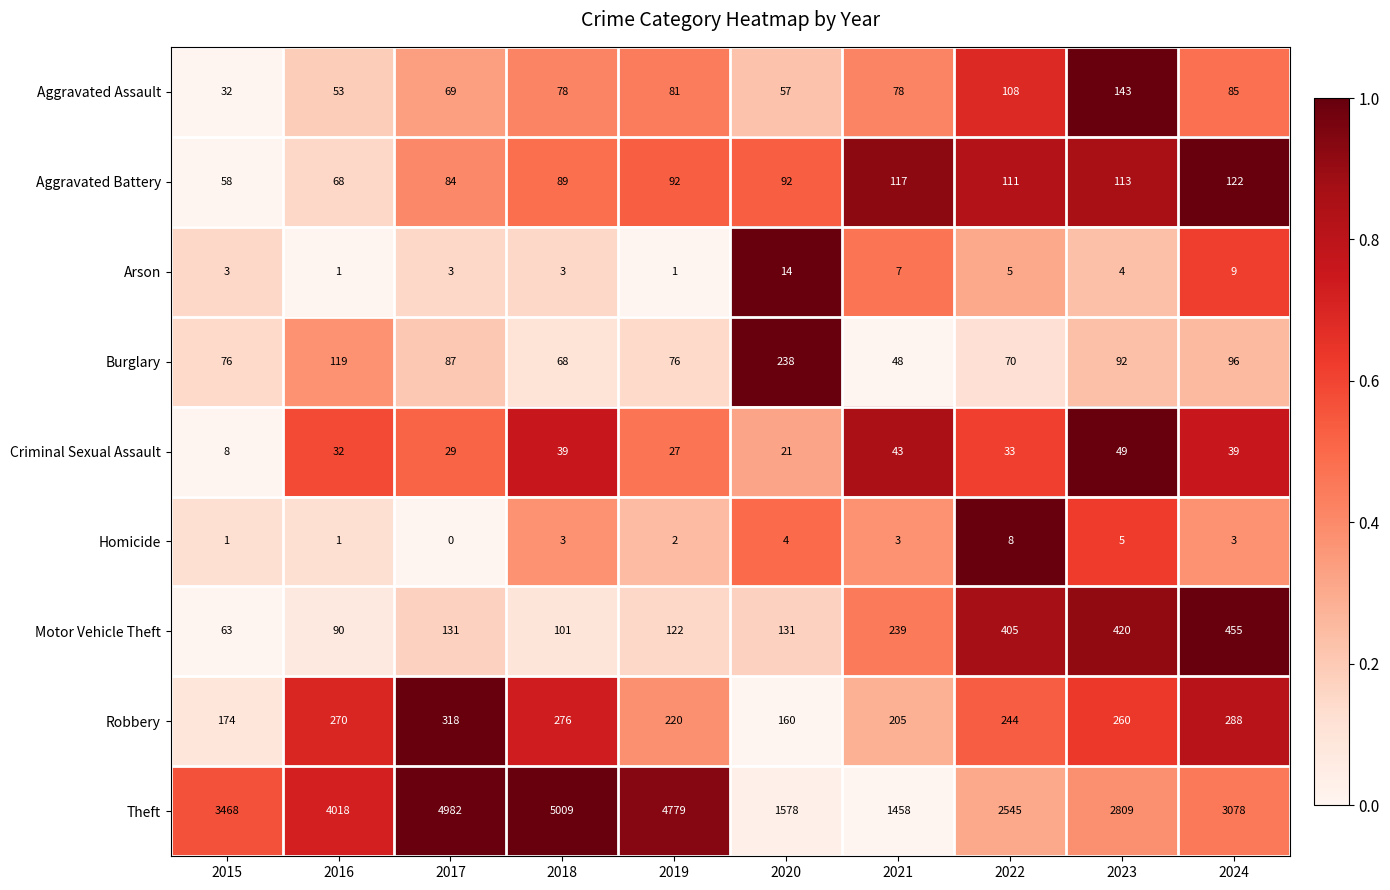

Which series has the largest total across all categories?

Theft